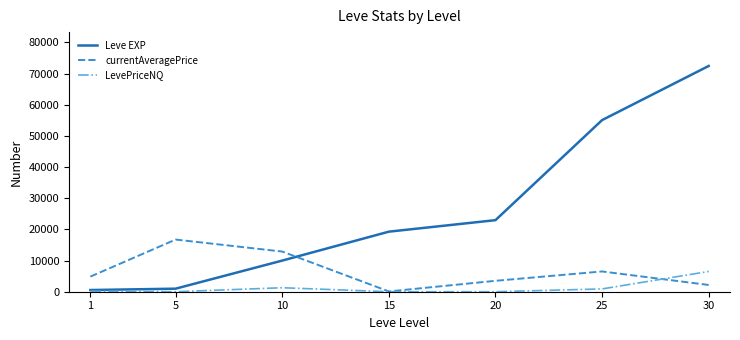

What is the difference between the Leve EXP values at 5 and 20?

21980.0